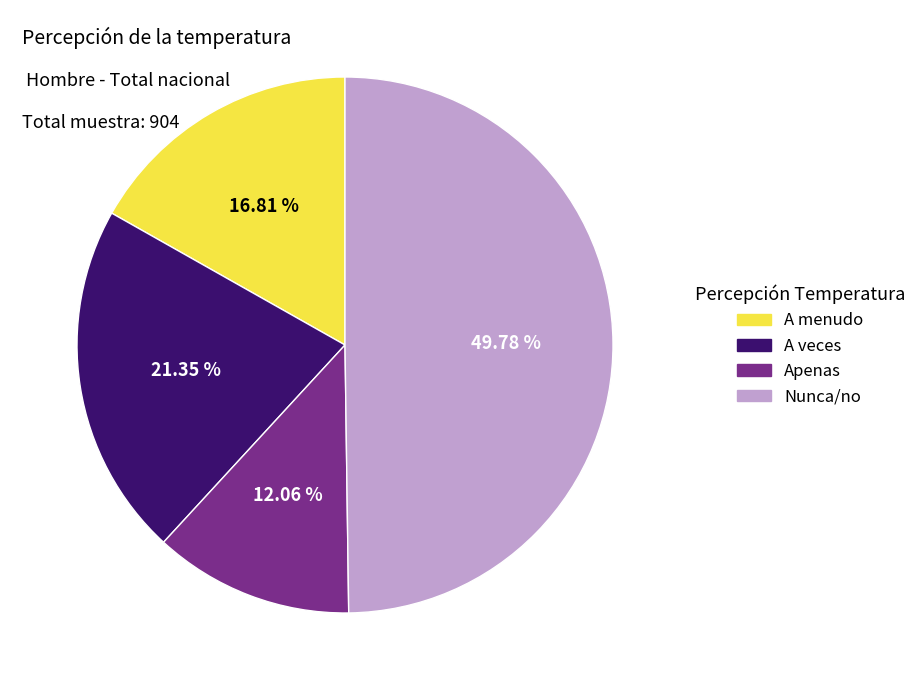

What percentage is NOT represented by Apenas?

87.9%